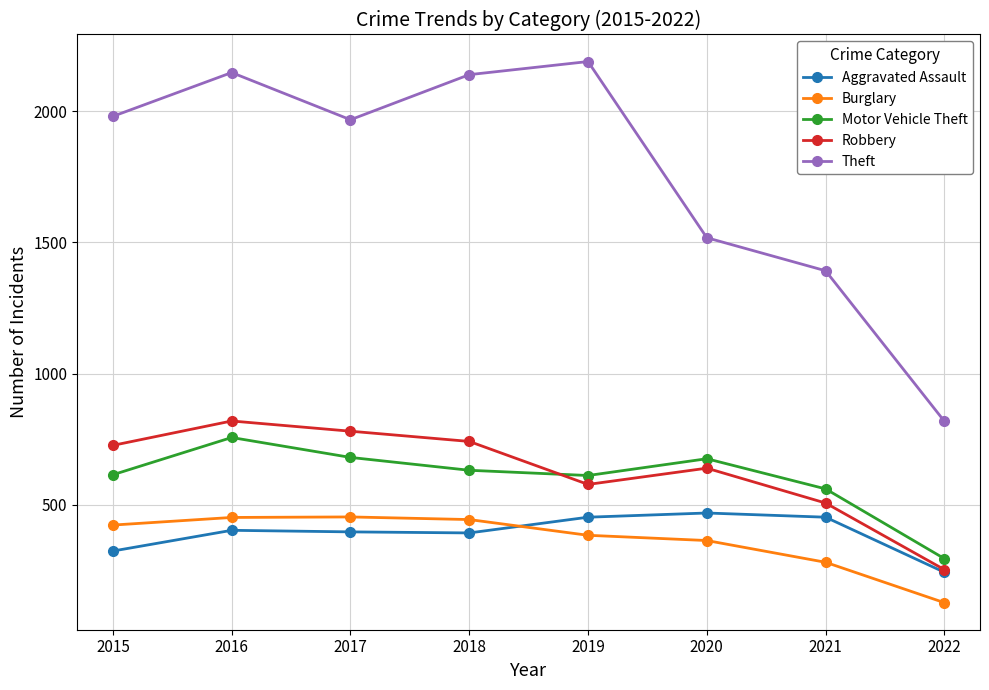

Does the chart display data point markers on the line(s)?

Yes